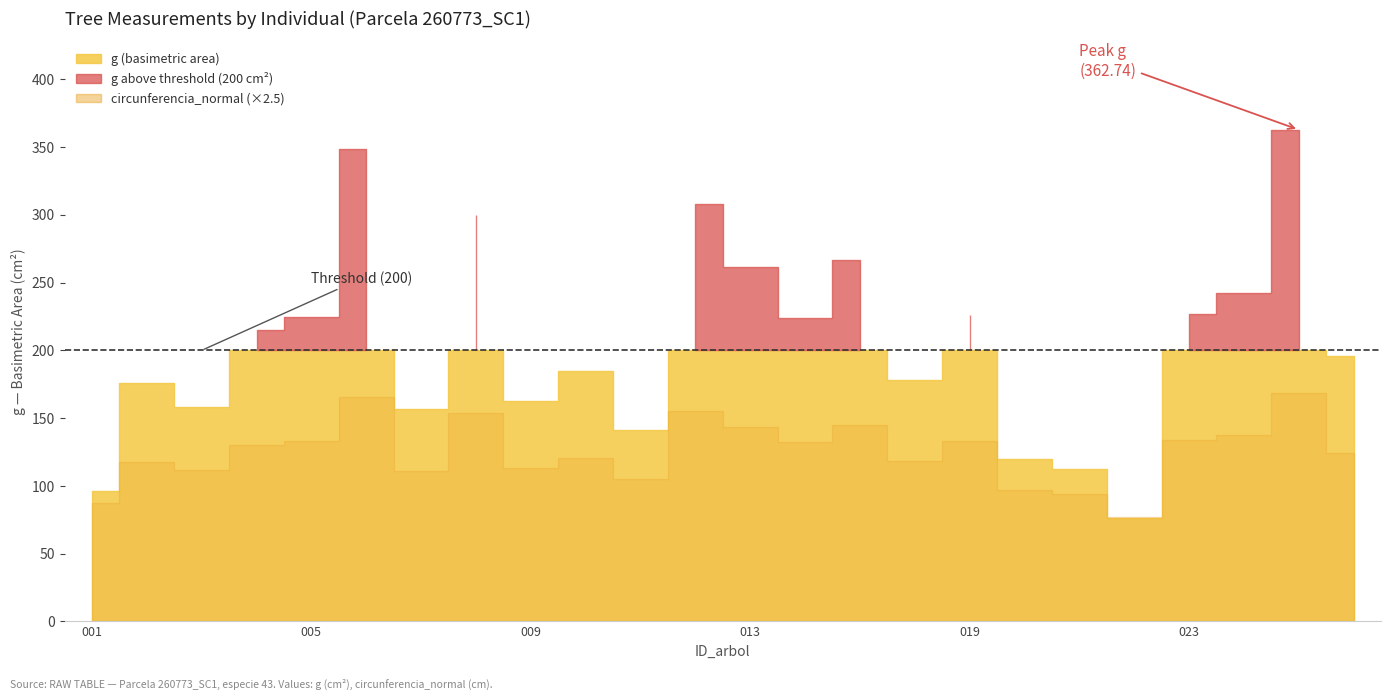

What is the value of the g point at the 15th from the left?

266.4